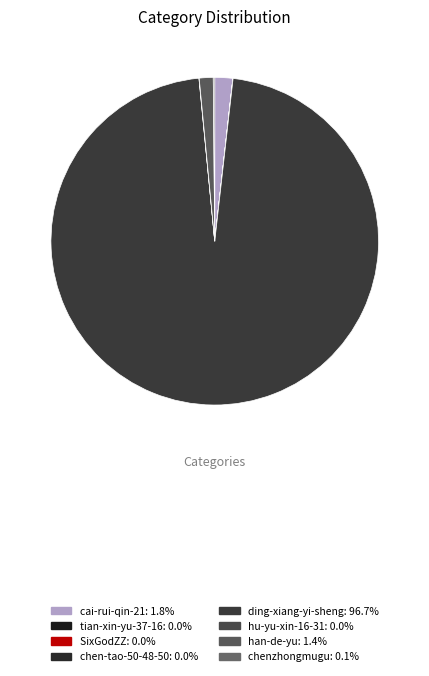

How many slices are in this pie chart?

8